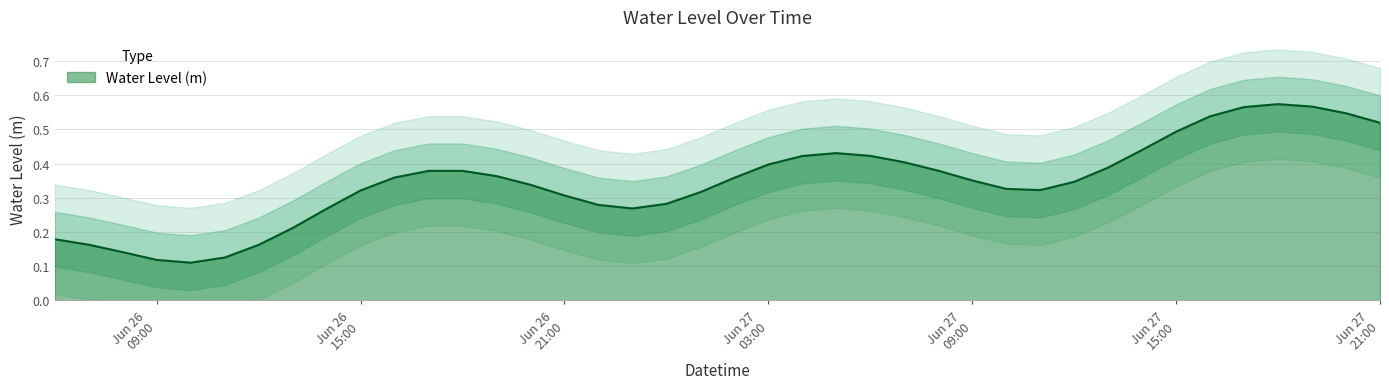

True or false: the data shows 0.1 at 2024-06-26 22:00:00.

False